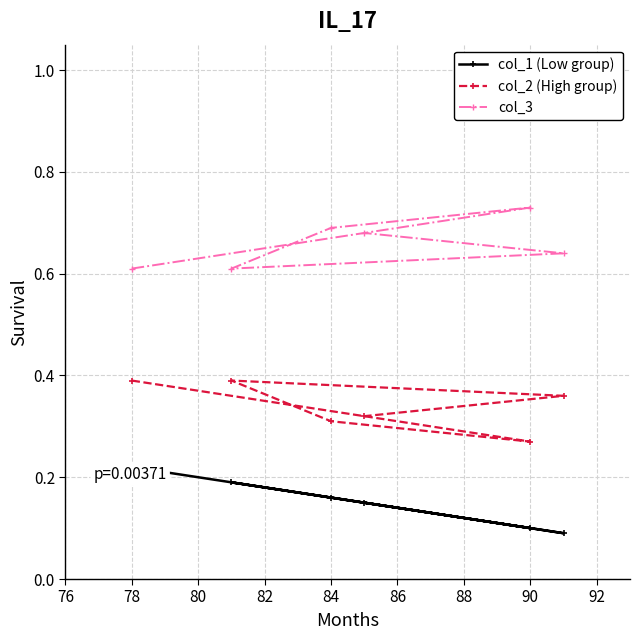

Which category has the highest value in the col_3 series?

90